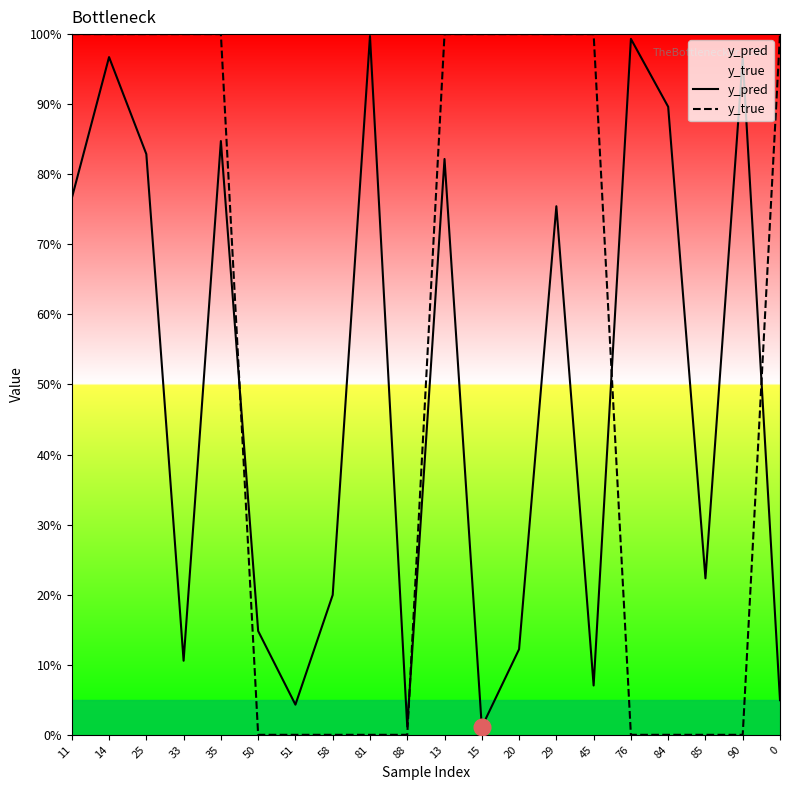

How many lines are shown in the chart?

2